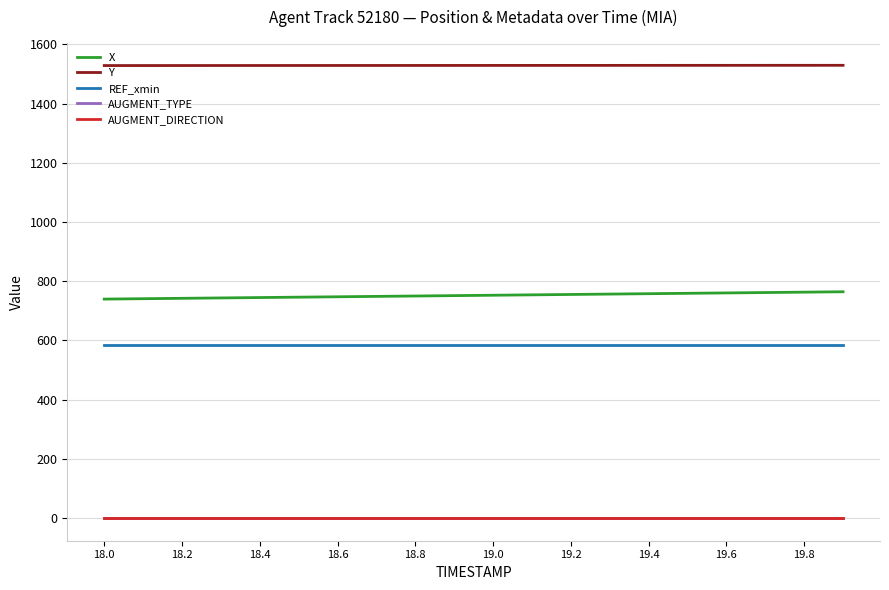

What is the average value of the Y series?

1528.8